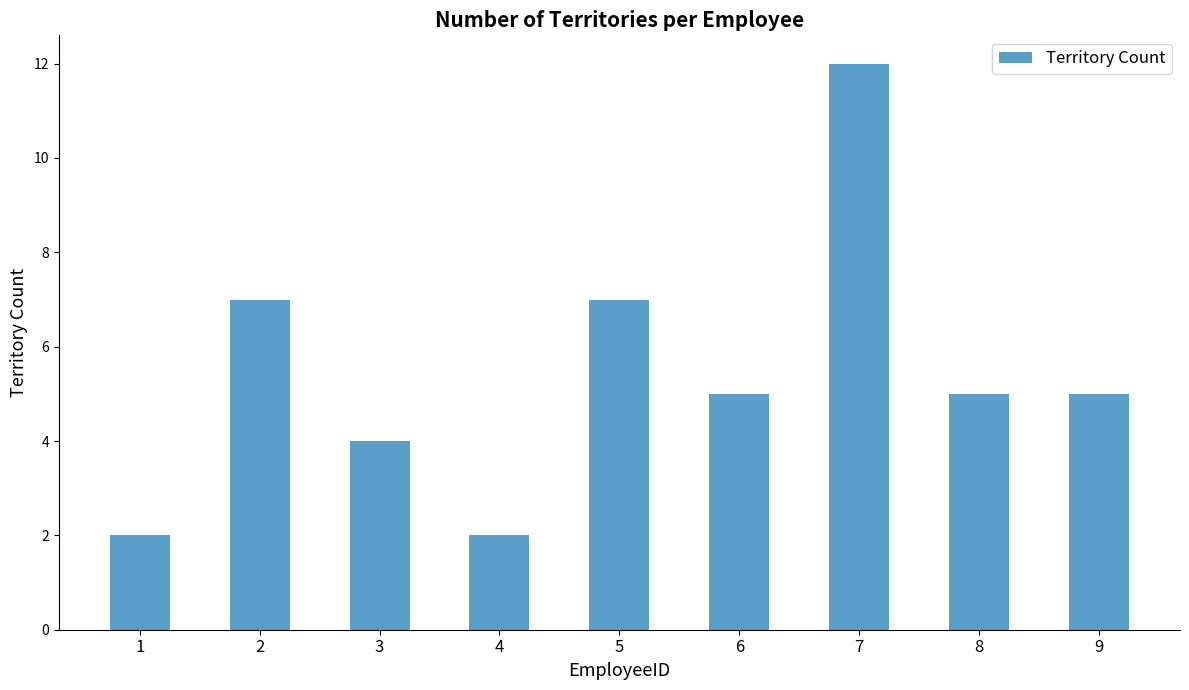

What is the sum of all values?

49